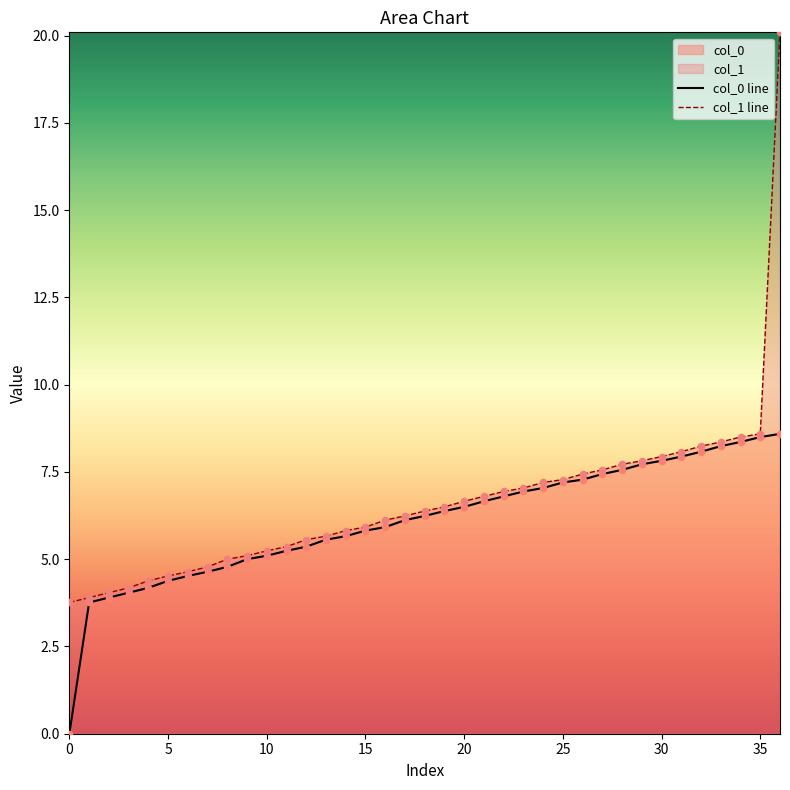

What is the maximum value for col_0?

8.6